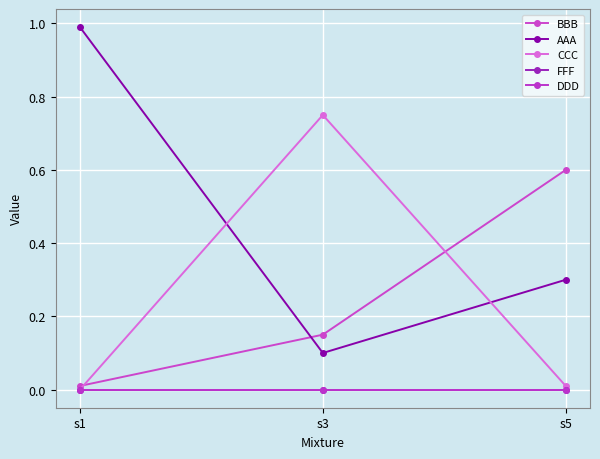

At s3, list the series in order from smallest to largest.

FFF, DDD, AAA, BBB, CCC